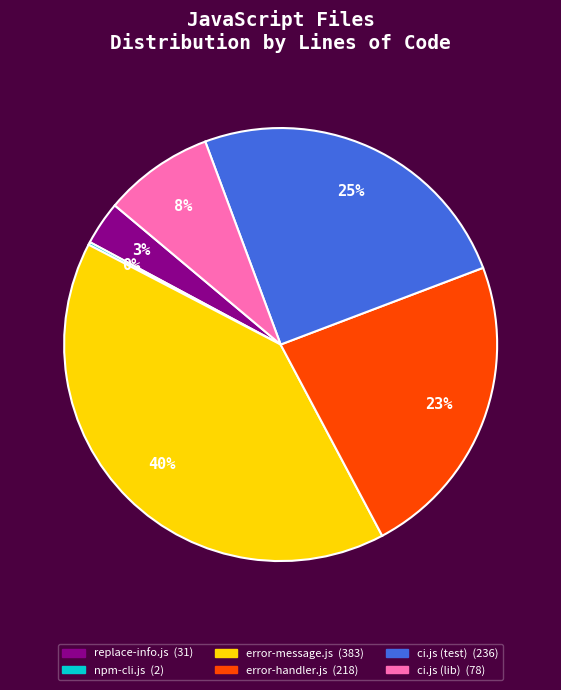

Which slice is the largest?

error-message.js